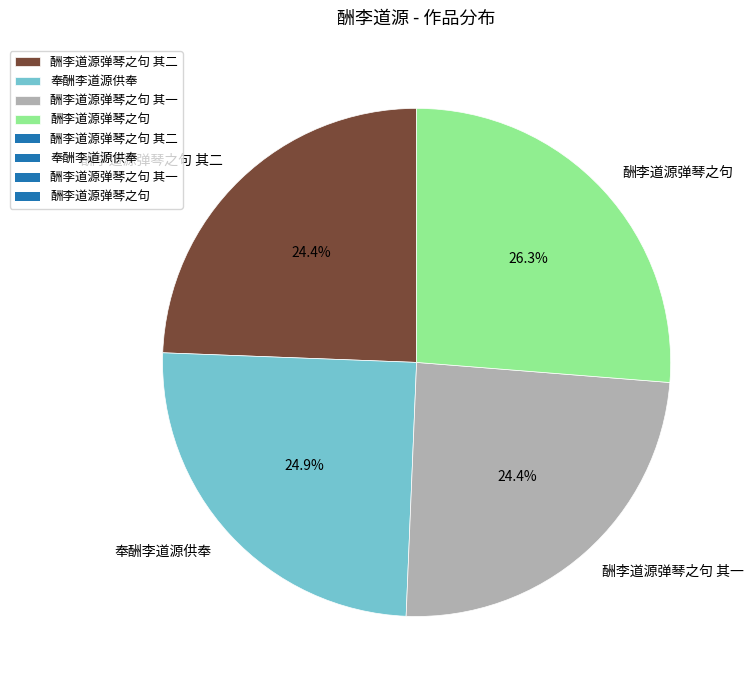

Is 奉酬李道源供奉 the majority of the pie?

No